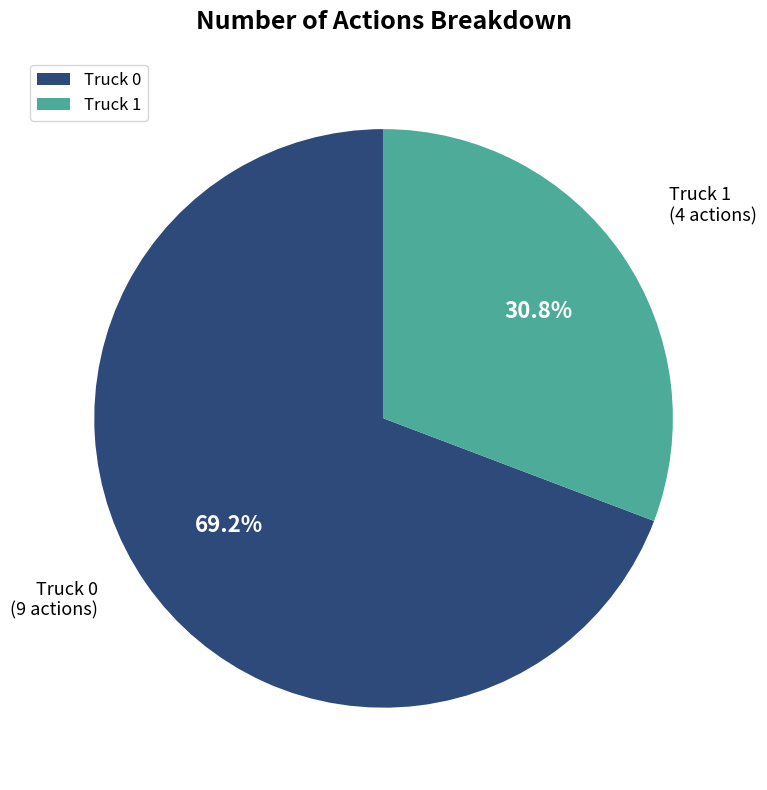

What is the ratio of the value at Truck 0 to the value at Truck 1?

2.2